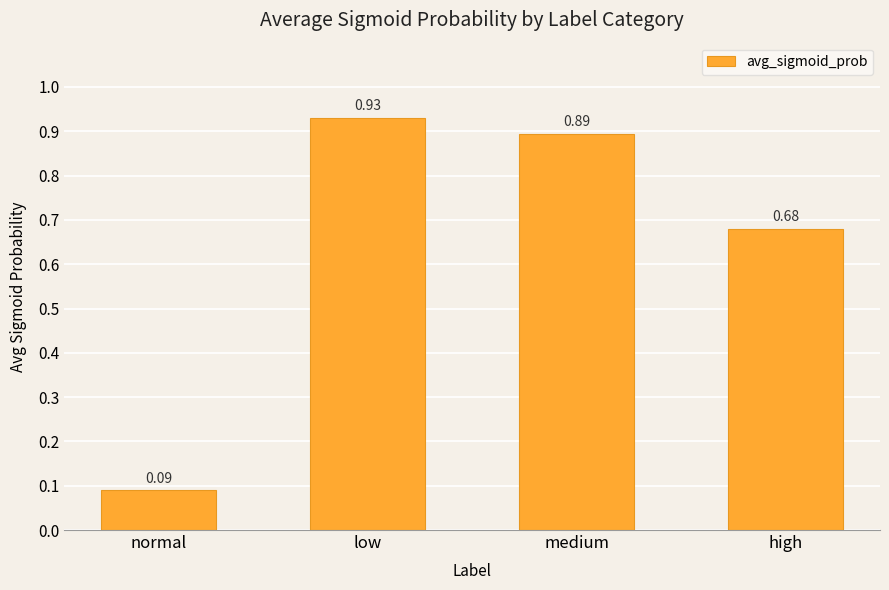

Rank the categories by value from highest to lowest.

low, medium, high, normal